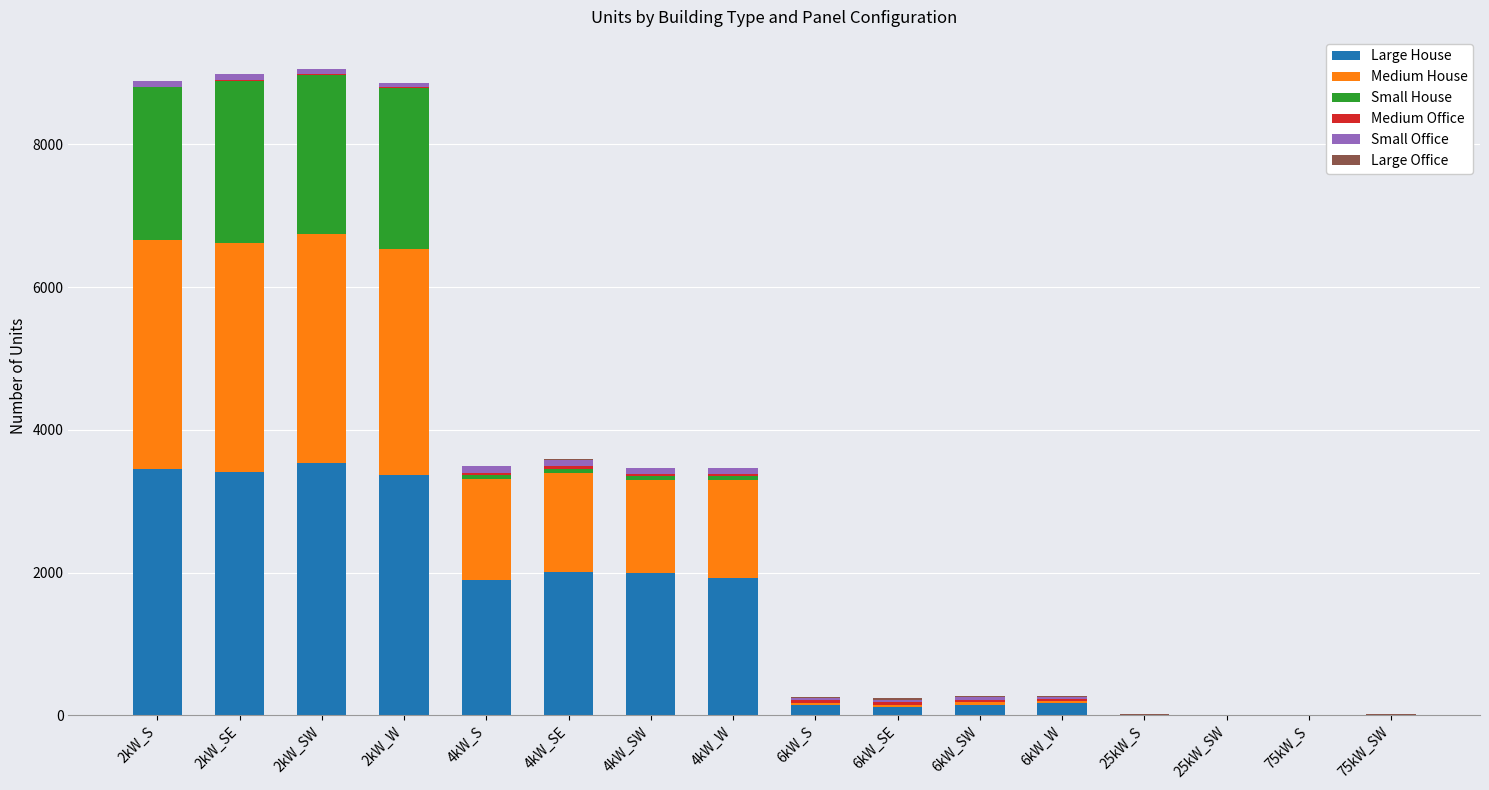

What is the maximum value for Large House?

3534